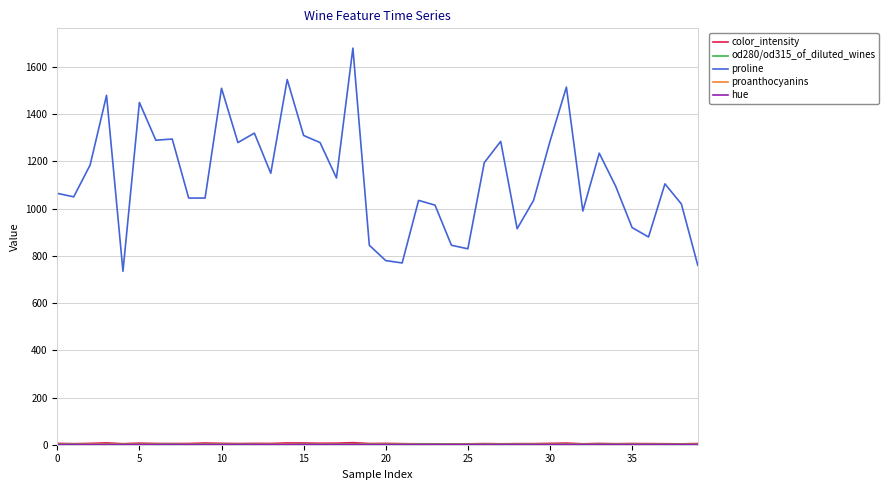

Which series has the largest total across all categories?

proline